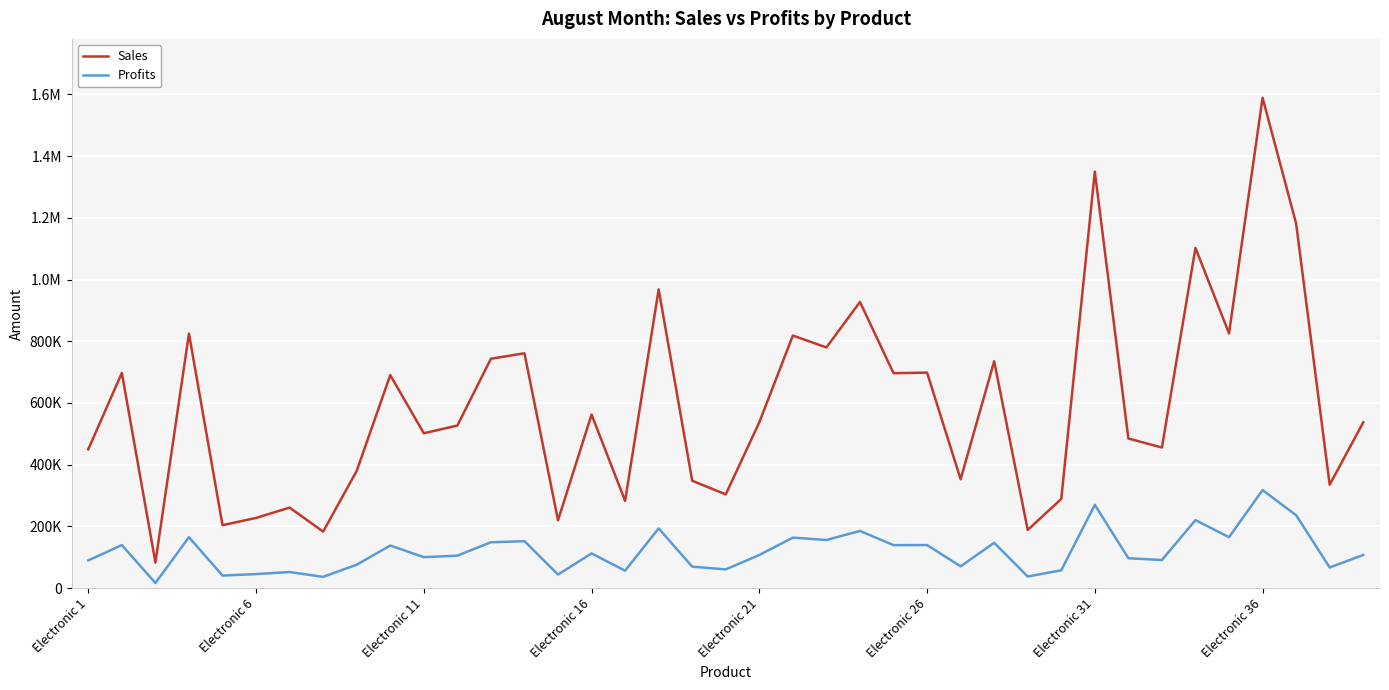

What is the sum of all Profits values?

4621270